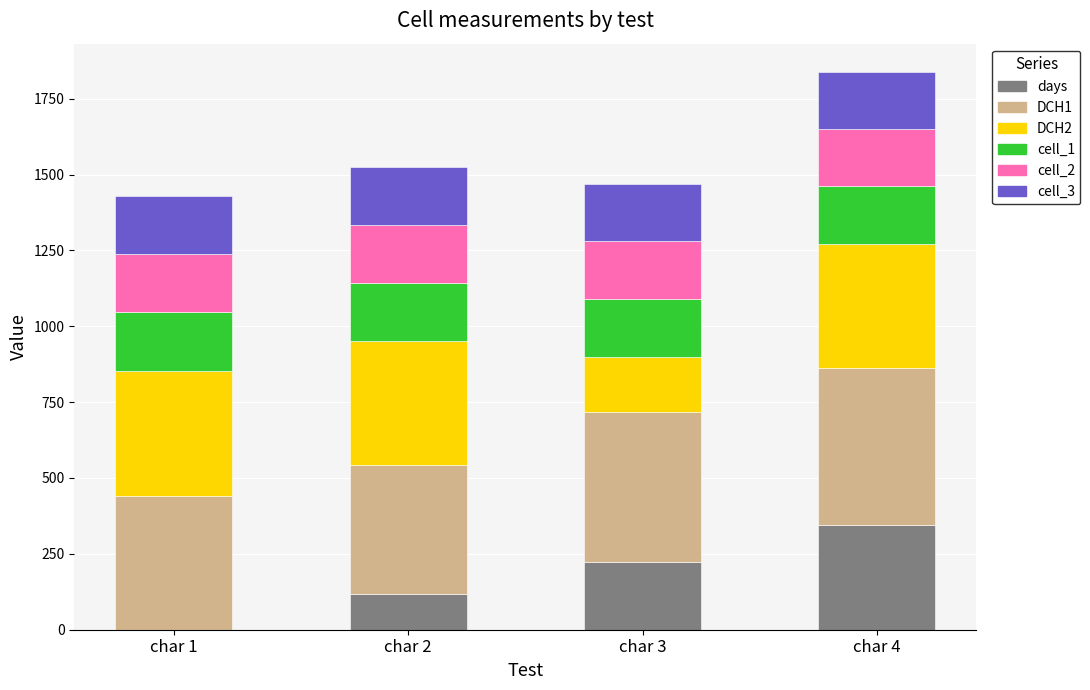

What is the maximum value for days?

346.0